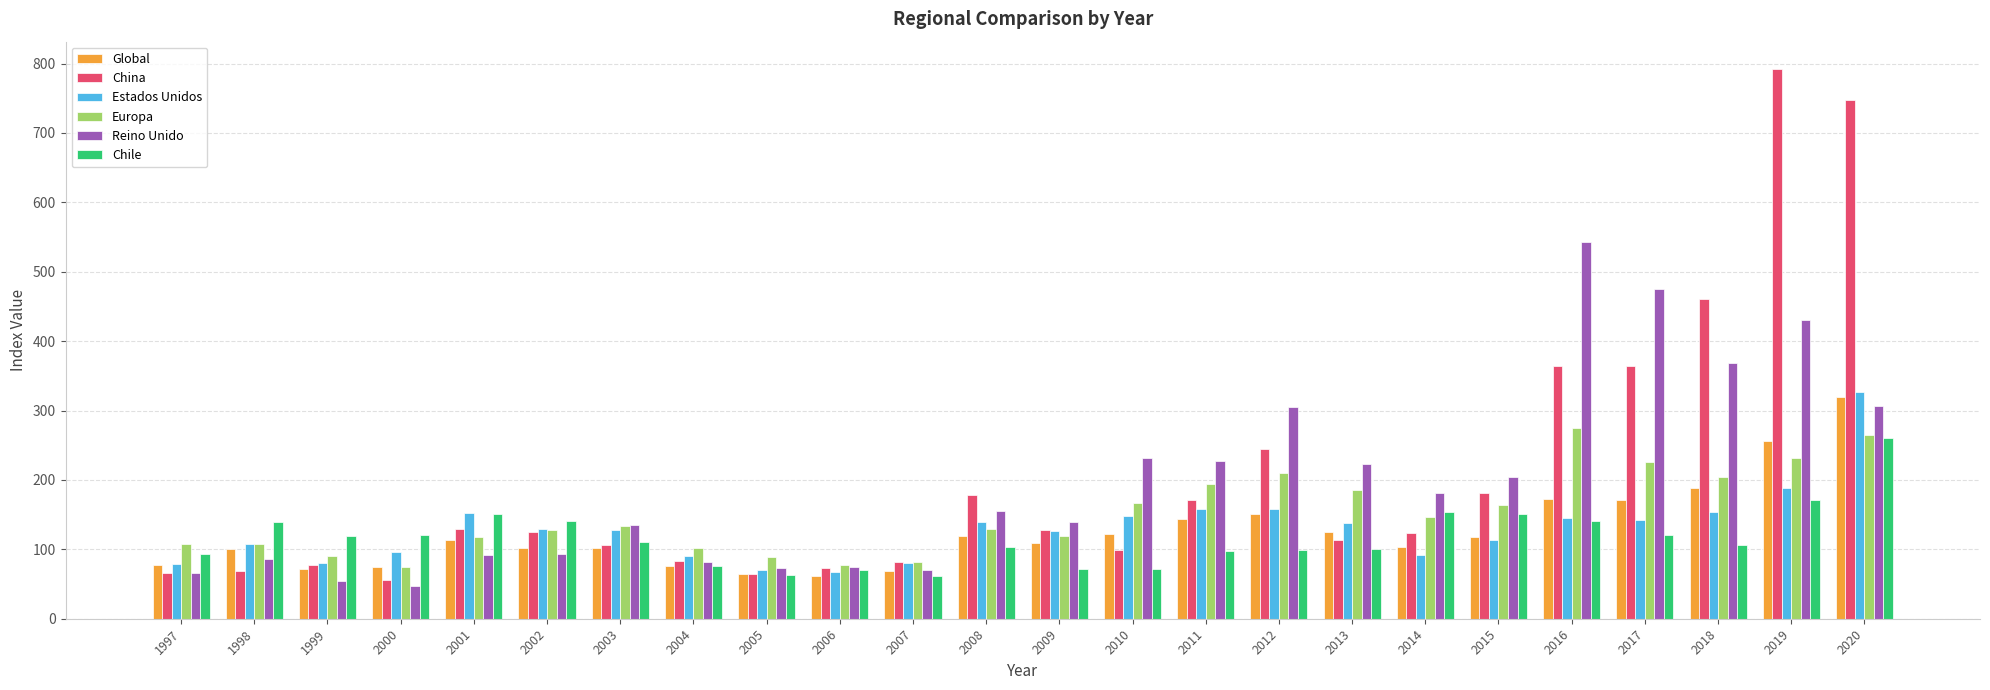

At which label does Estados Unidos first exceed 128?

2001